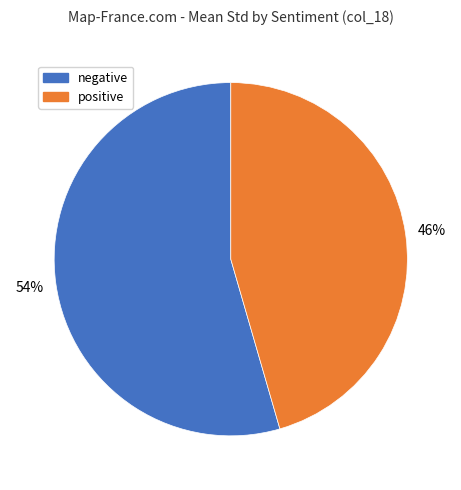

How many segments does this pie chart have?

2